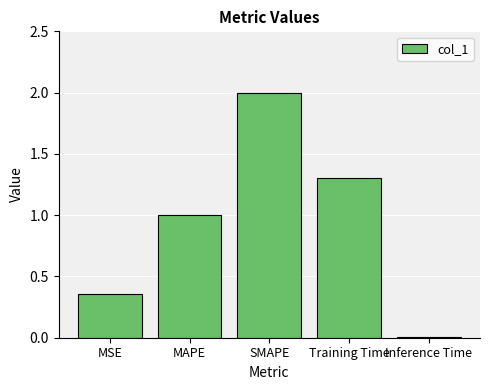

What is the greatest value displayed?

2.0